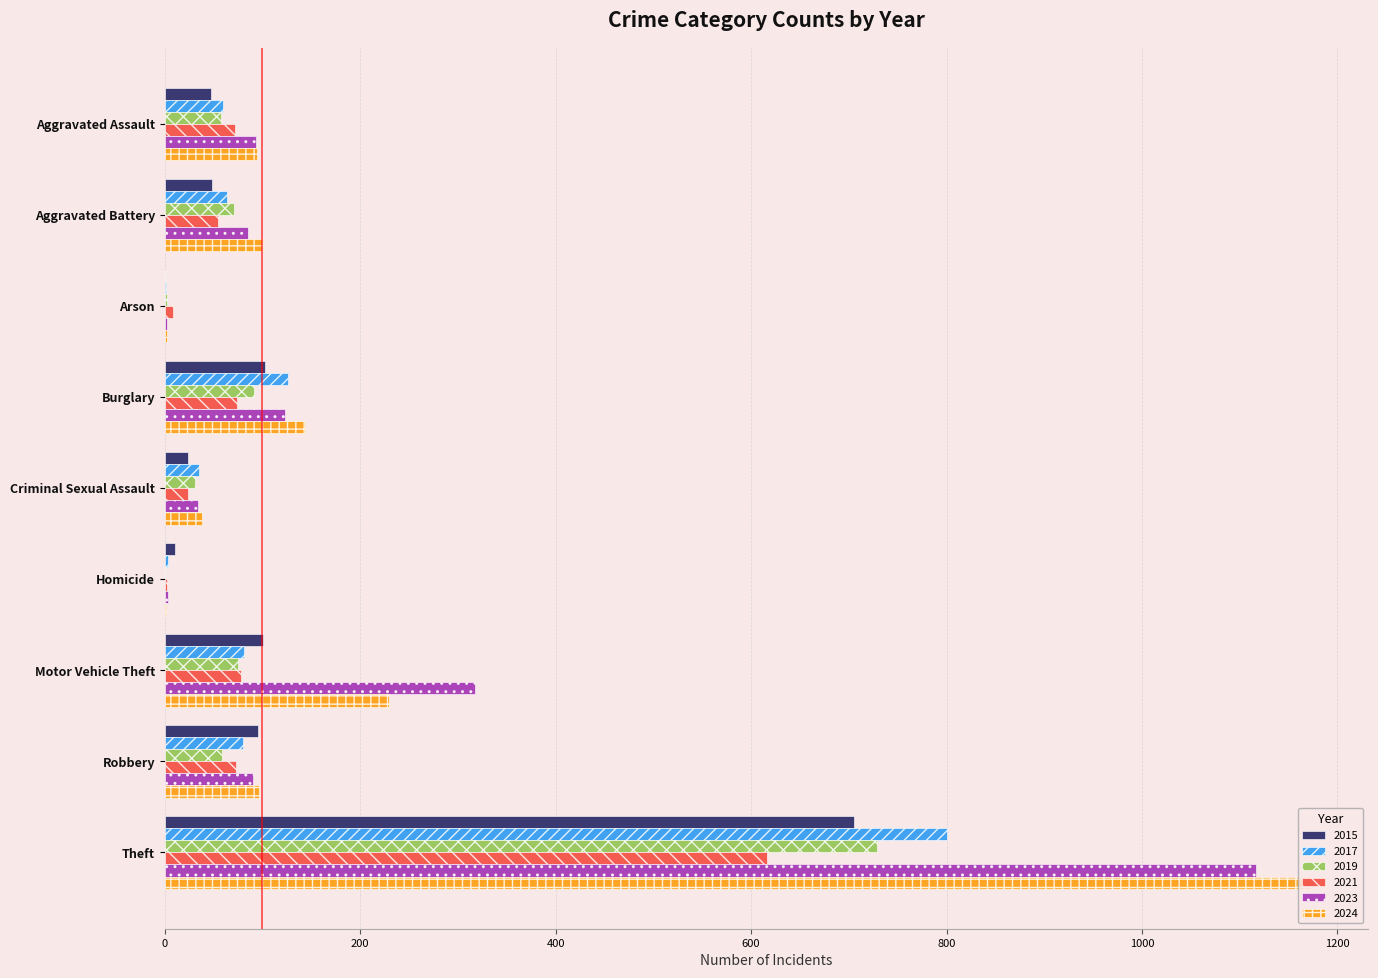

At which category is the sum across all series the highest?

Theft